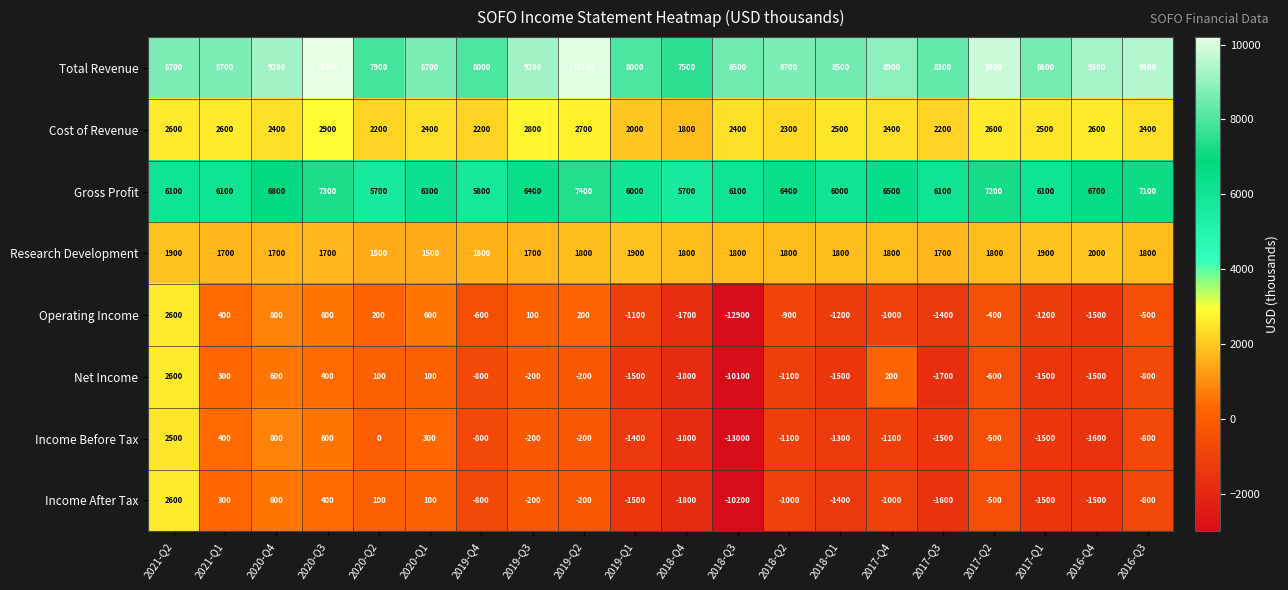

What is the average value of the Net Income series?

-950